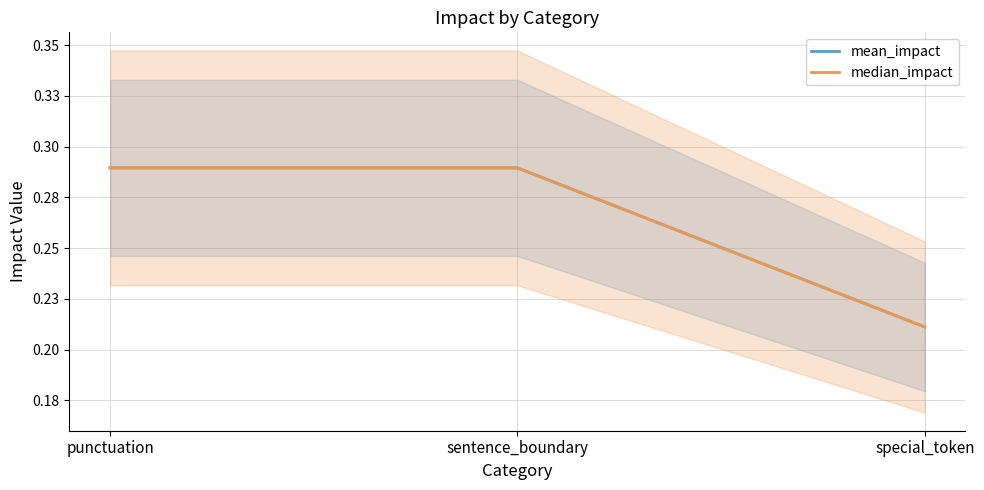

Does the chart display data point markers on the line(s)?

No